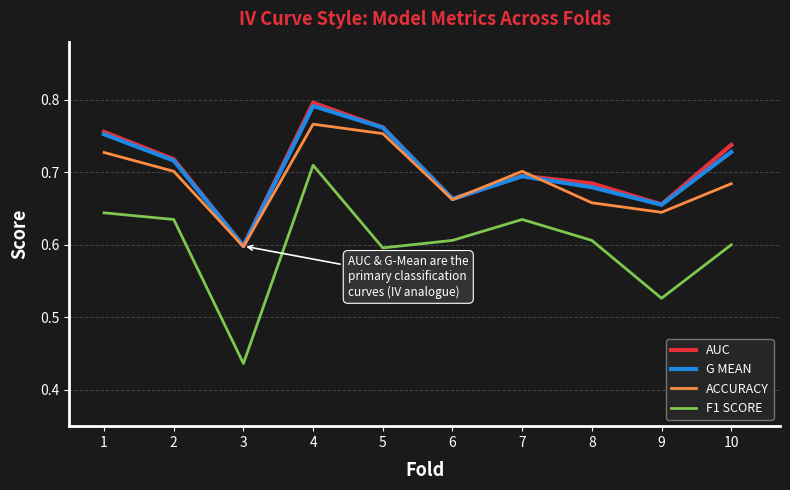

At which category does the chart reach its minimum across all series?

3